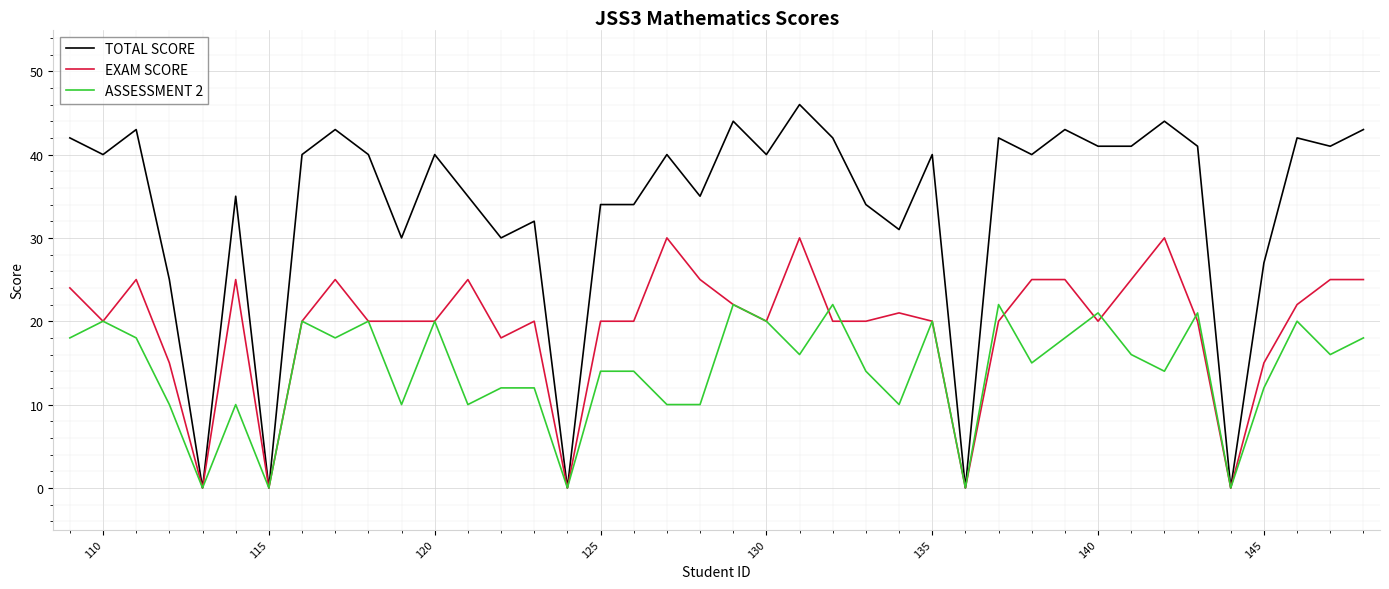

Rank the series by their average value, from highest to lowest.

TOTAL SCORE, EXAM SCORE, ASSESSMENT 2